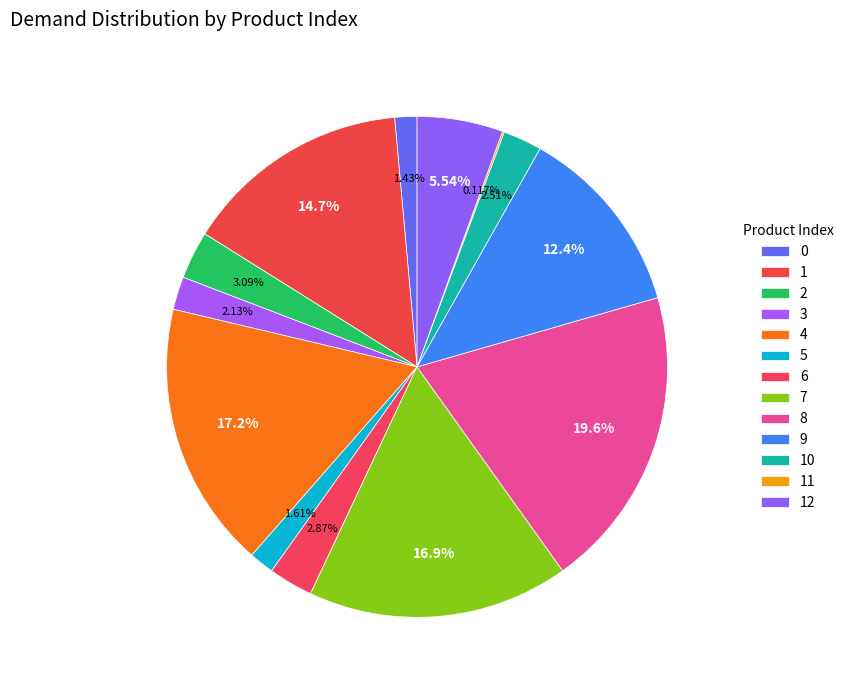

To the nearest percent, what is the combined percentage of 9 and 8?

32%